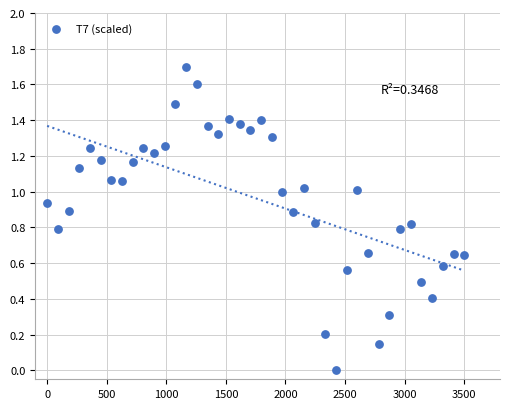

What is the range of Y values (max minus min)?

1.7